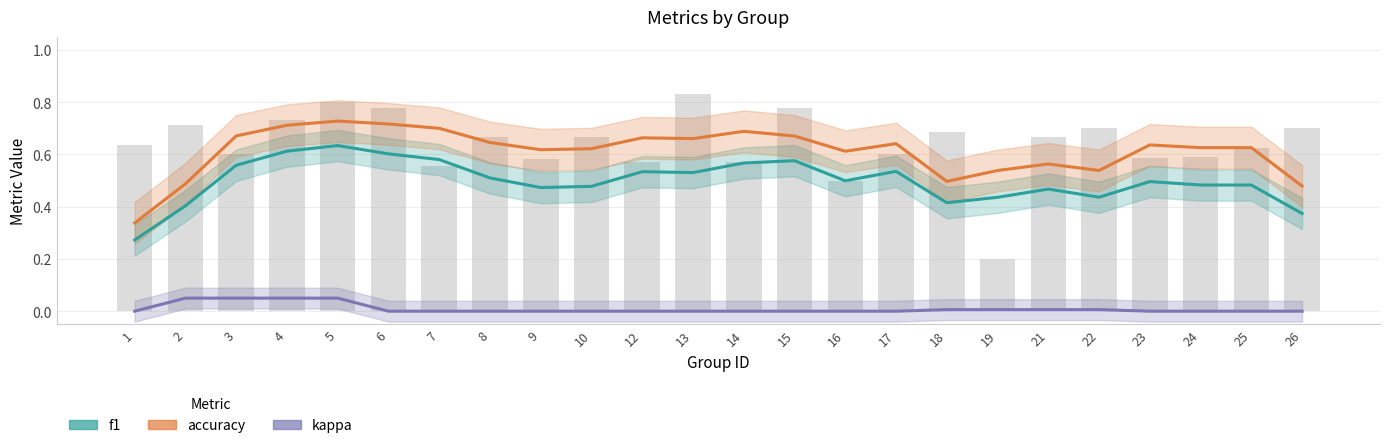

What is the average value of the accuracy series?

0.6